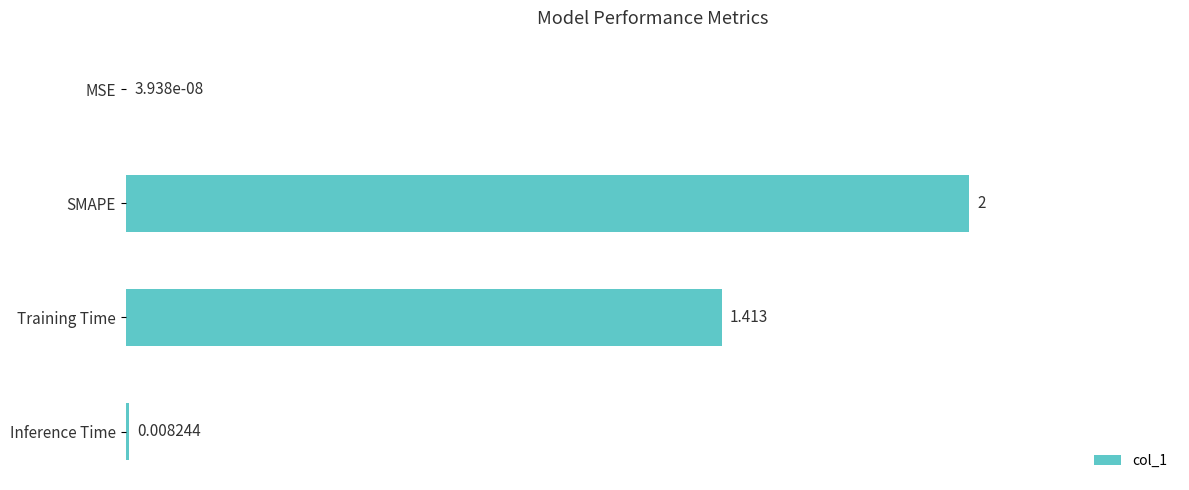

Where is the data nearest to the value 1?

Training Time